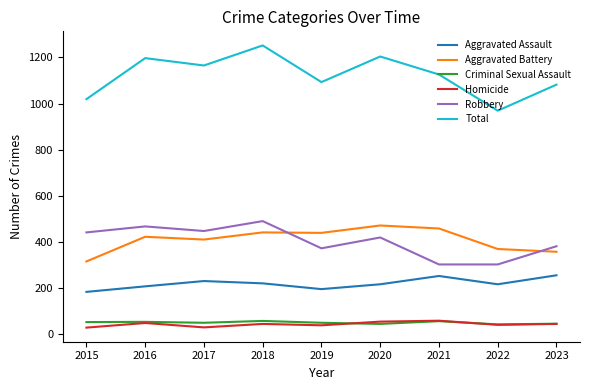

How many lines are shown in the chart?

6